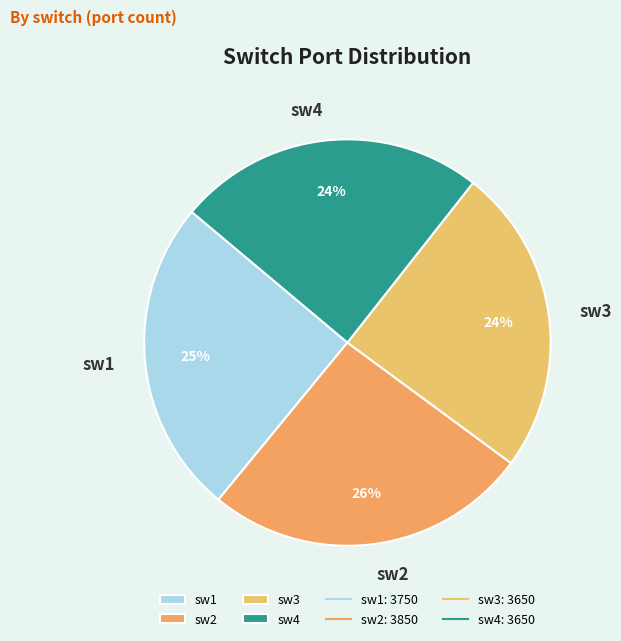

The sw1 slice represents 25% of the pie. True or false?

True